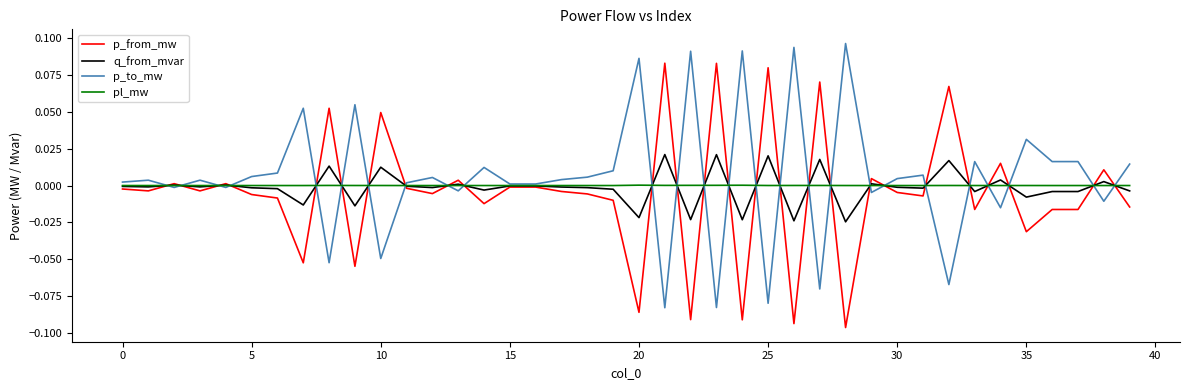

List the series in order of their peak value, lowest first.

pl_mw, q_from_mvar, p_from_mw, p_to_mw